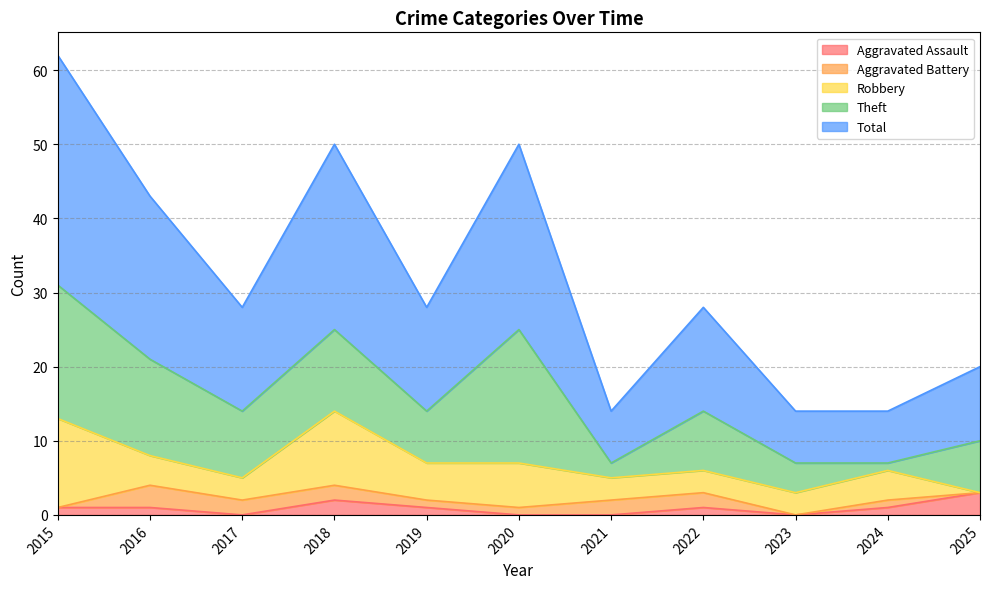

What are all the series names shown in the legend?

Aggravated Assault, Aggravated Battery, Robbery, Theft, Total